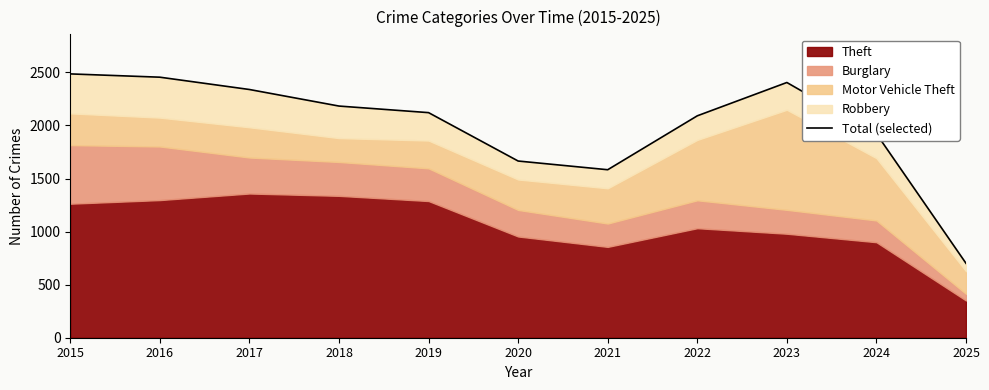

What is the smallest value displayed?

701